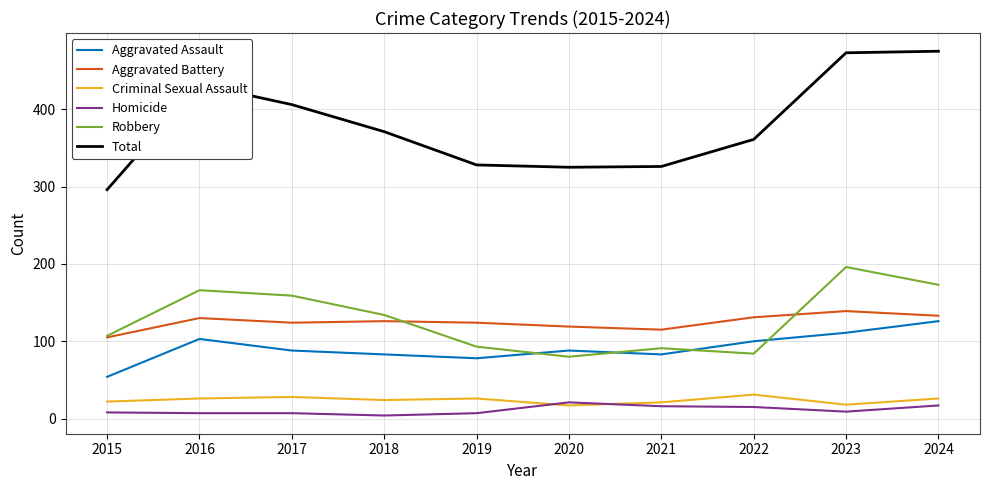

Is the value of Homicide at 2022 greater than the value of Aggravated Assault at 2018?

No